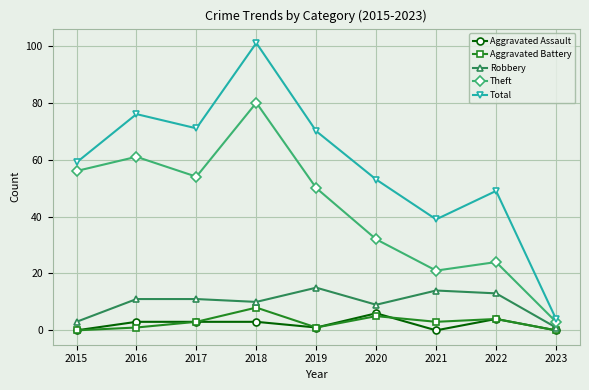

Is it true that Aggravated Battery equals 3 at 2017?

True